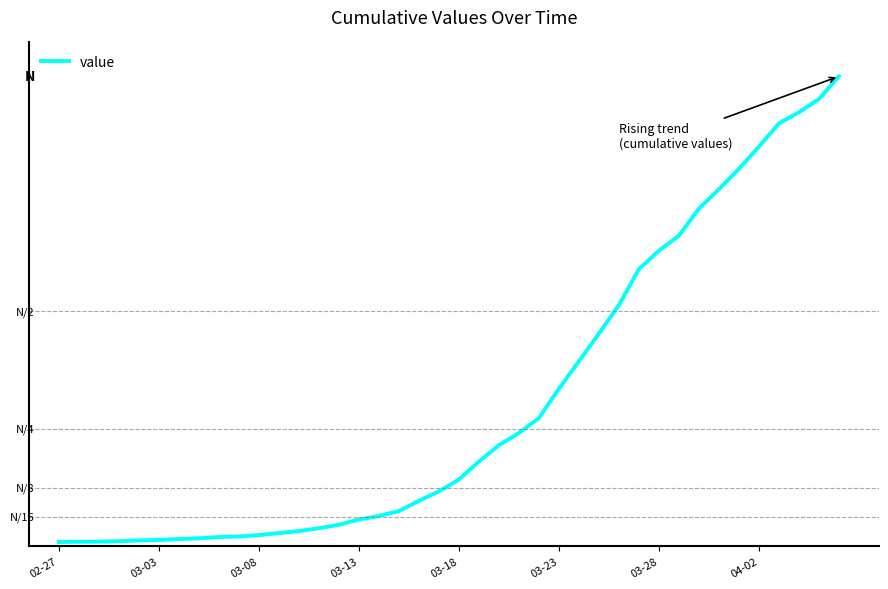

Does the chart display data point markers on the line(s)?

No